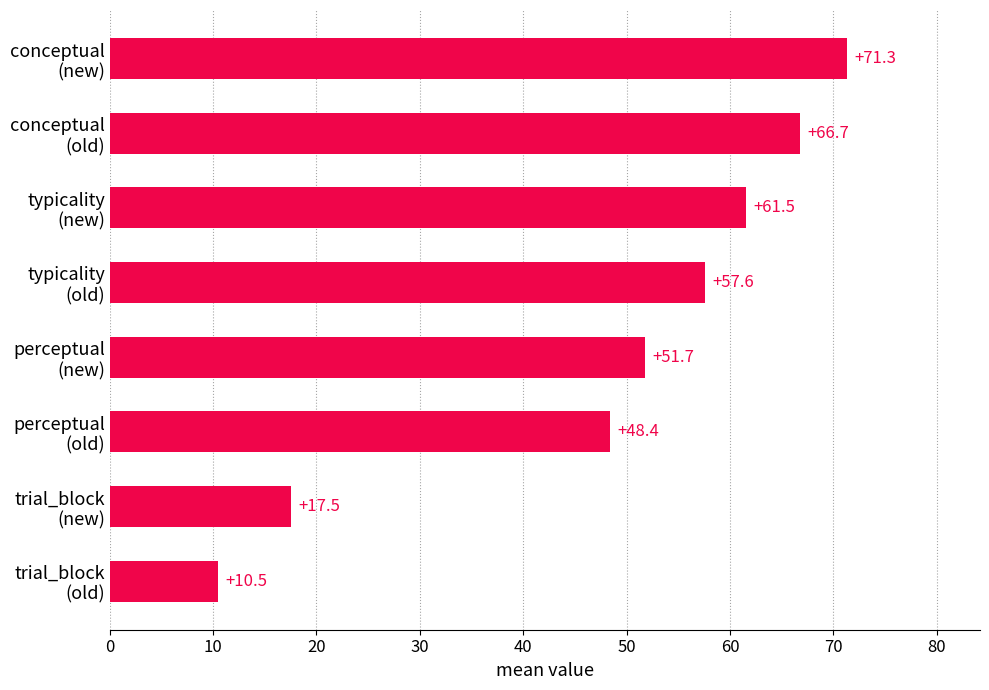

What is the difference between the maximum and minimum values?

60.8